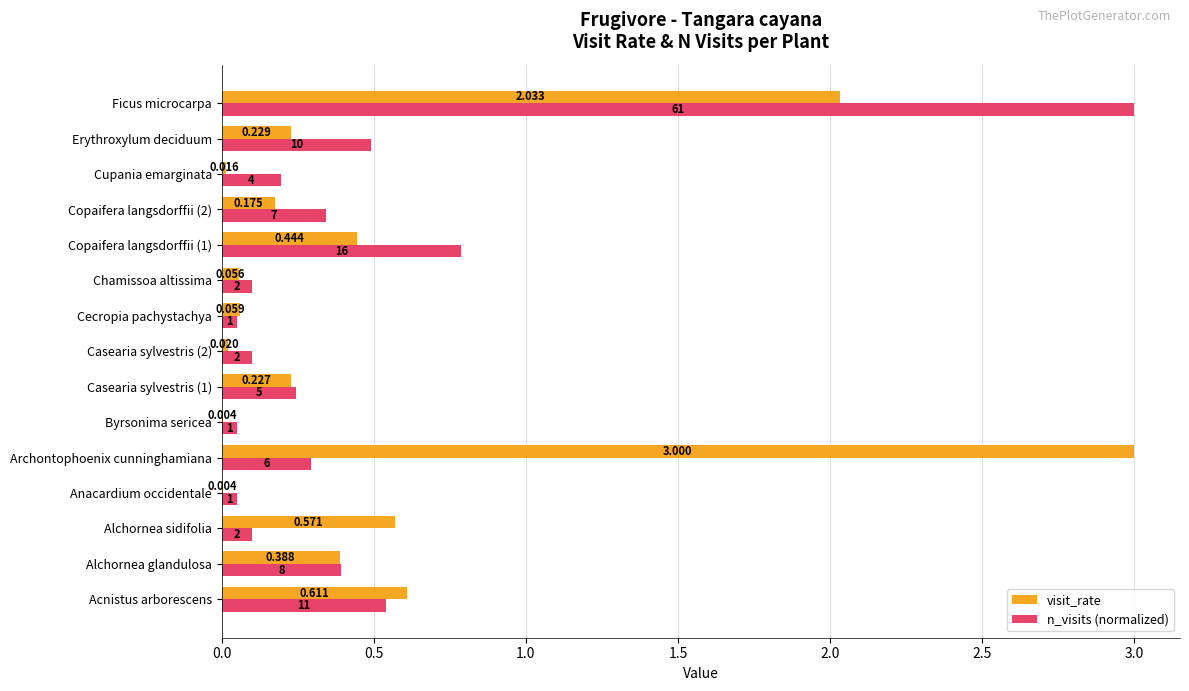

Which series has the largest total across all categories?

visit_rate